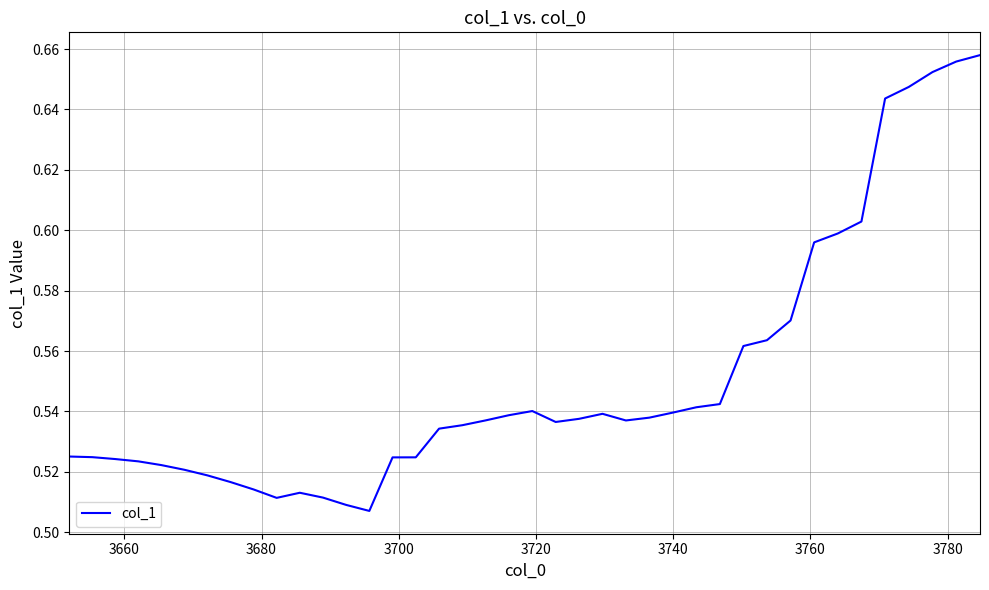

True or false: the data has more than 2 interior local peaks.

True